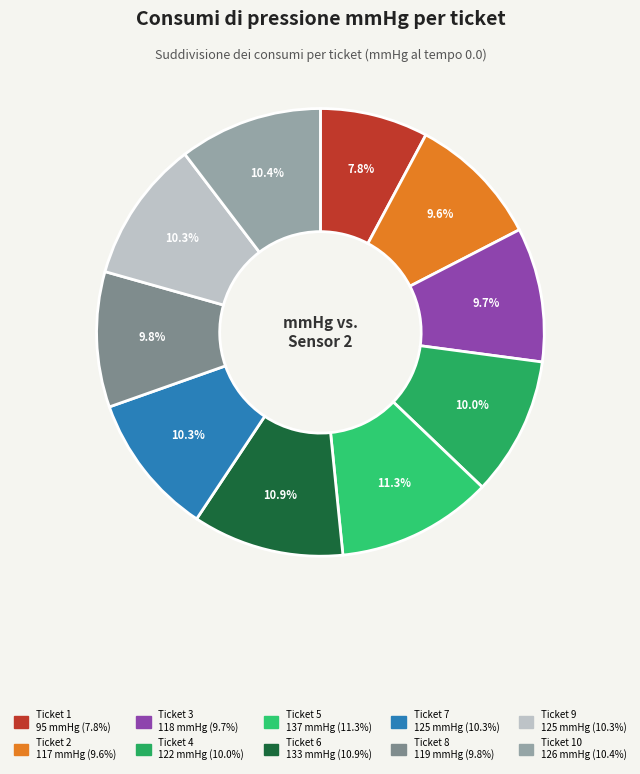

How many slices are in this pie chart?

10